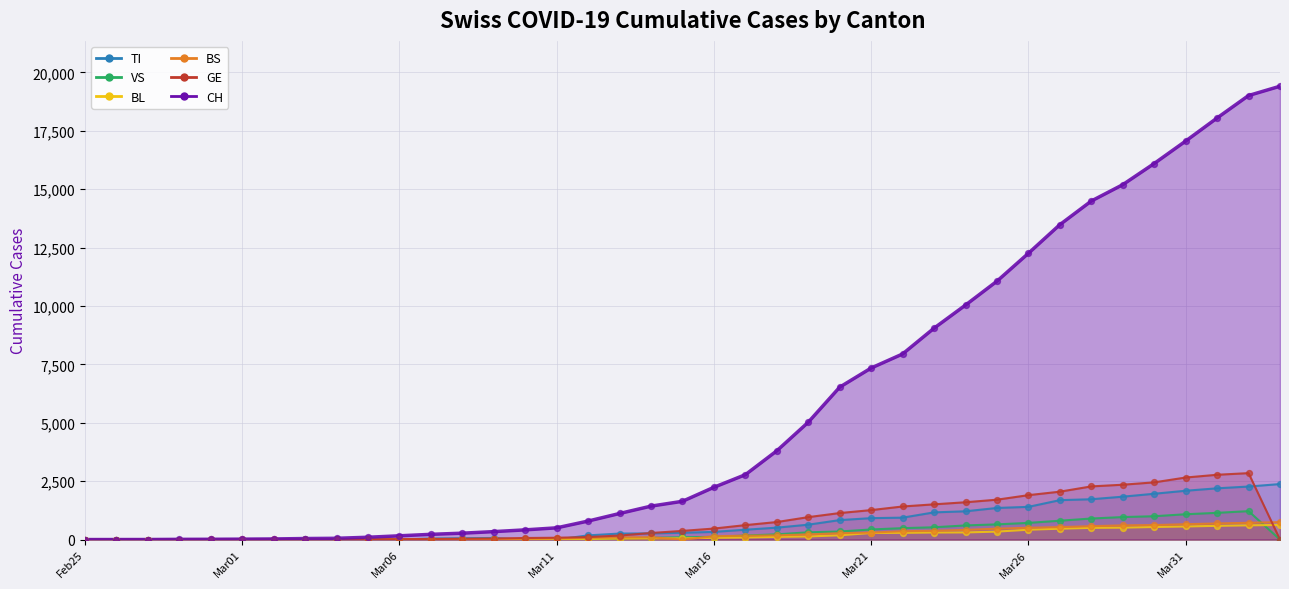

What is the total value across all series at Mar31?

24113